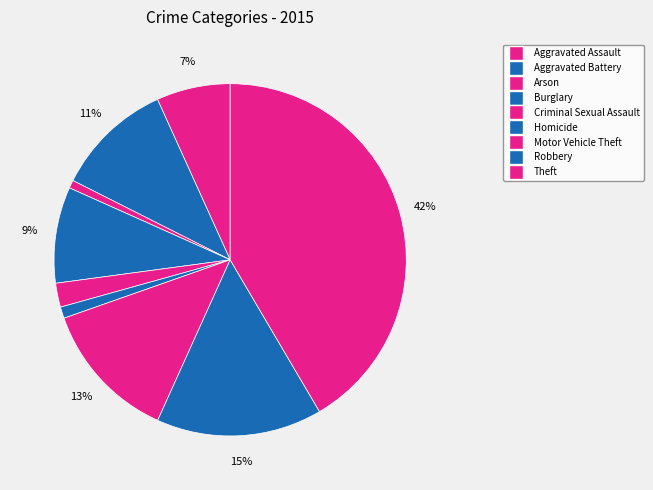

To the nearest percent, what portion does Criminal Sexual Assault represent?

2%